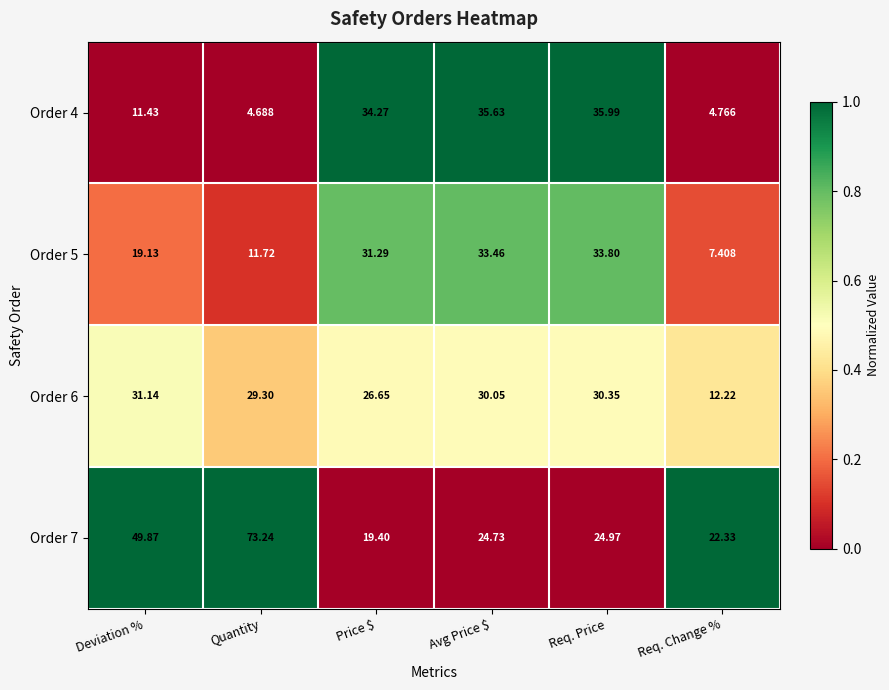

Which label corresponds to the smallest value in the chart?

Quantity